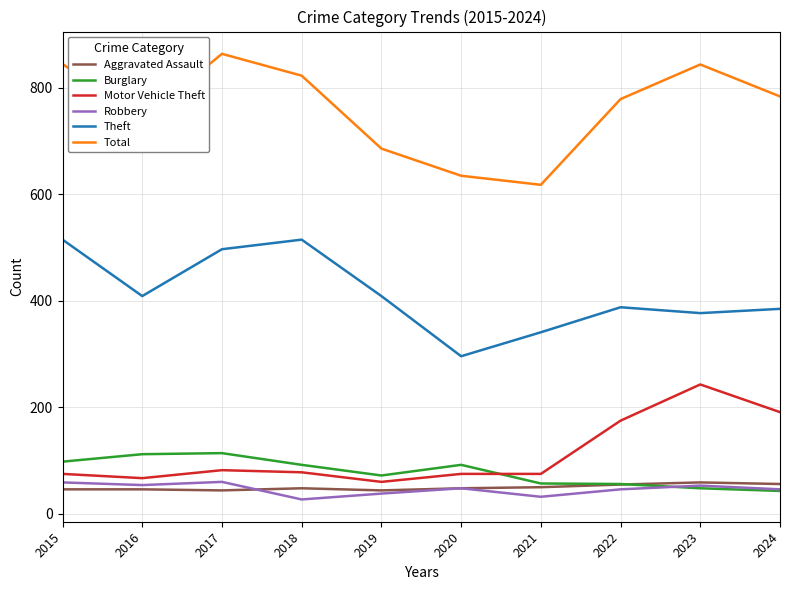

Which series has the largest range (max minus min)?

Total